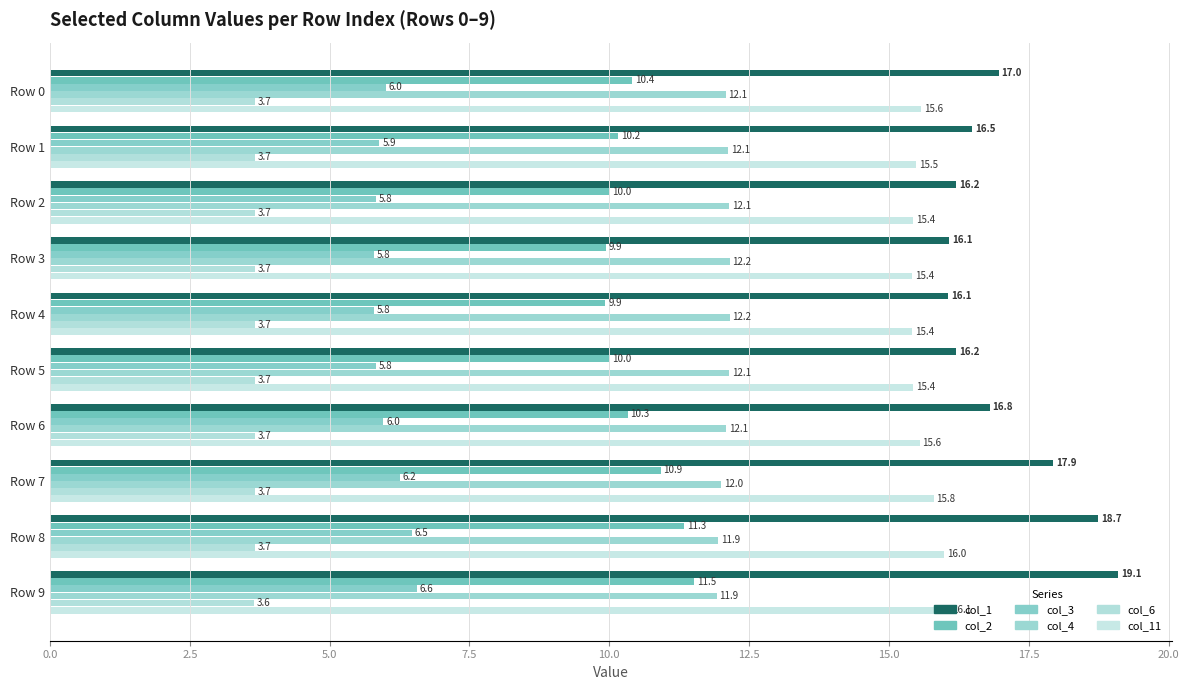

How many data points does each series have?

10